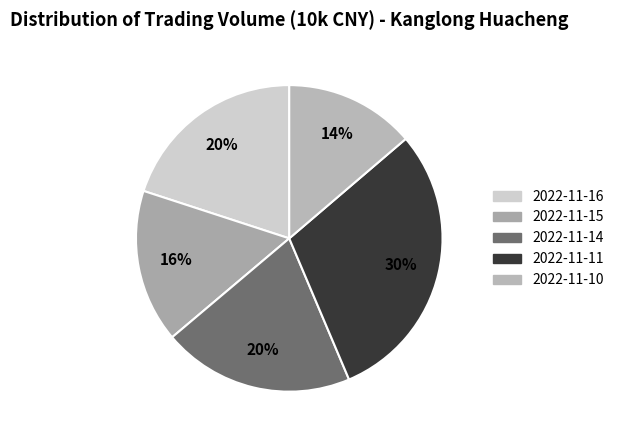

To the nearest percent, what is the difference between the largest and smallest slice percentages?

16%